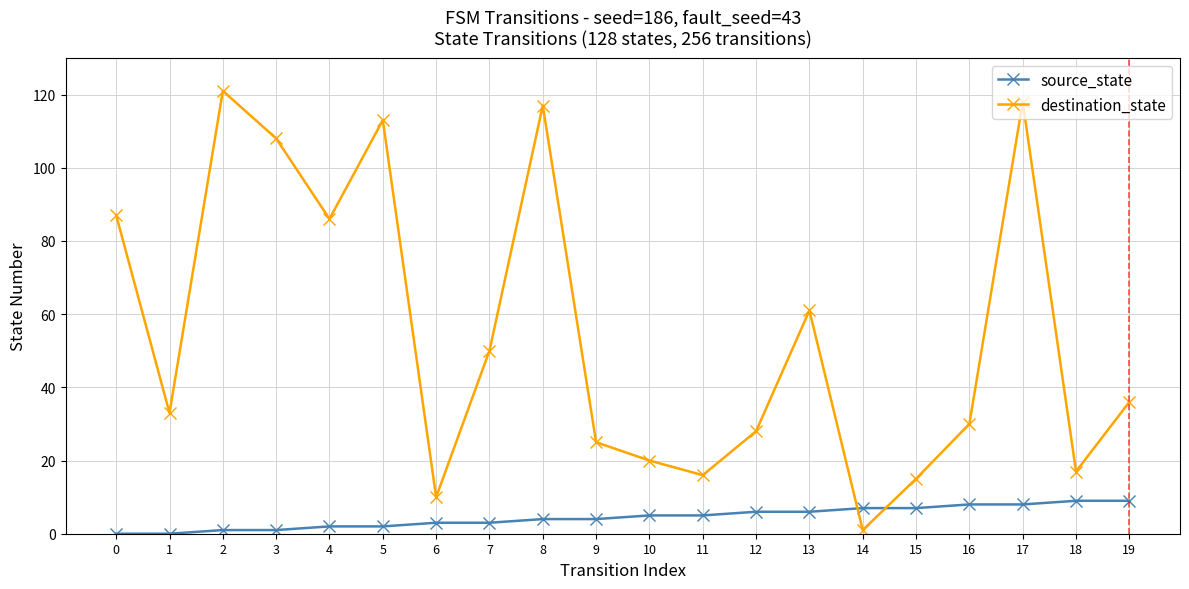

Rank the series at 3 from highest to lowest value.

destination_state, source_state